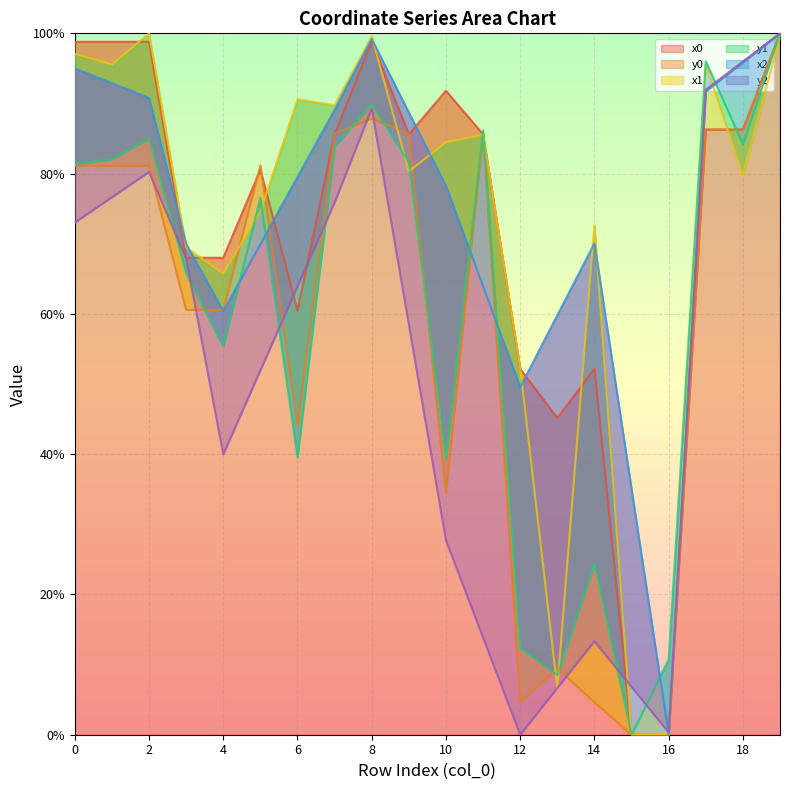

Which category has the highest value across all series?

19